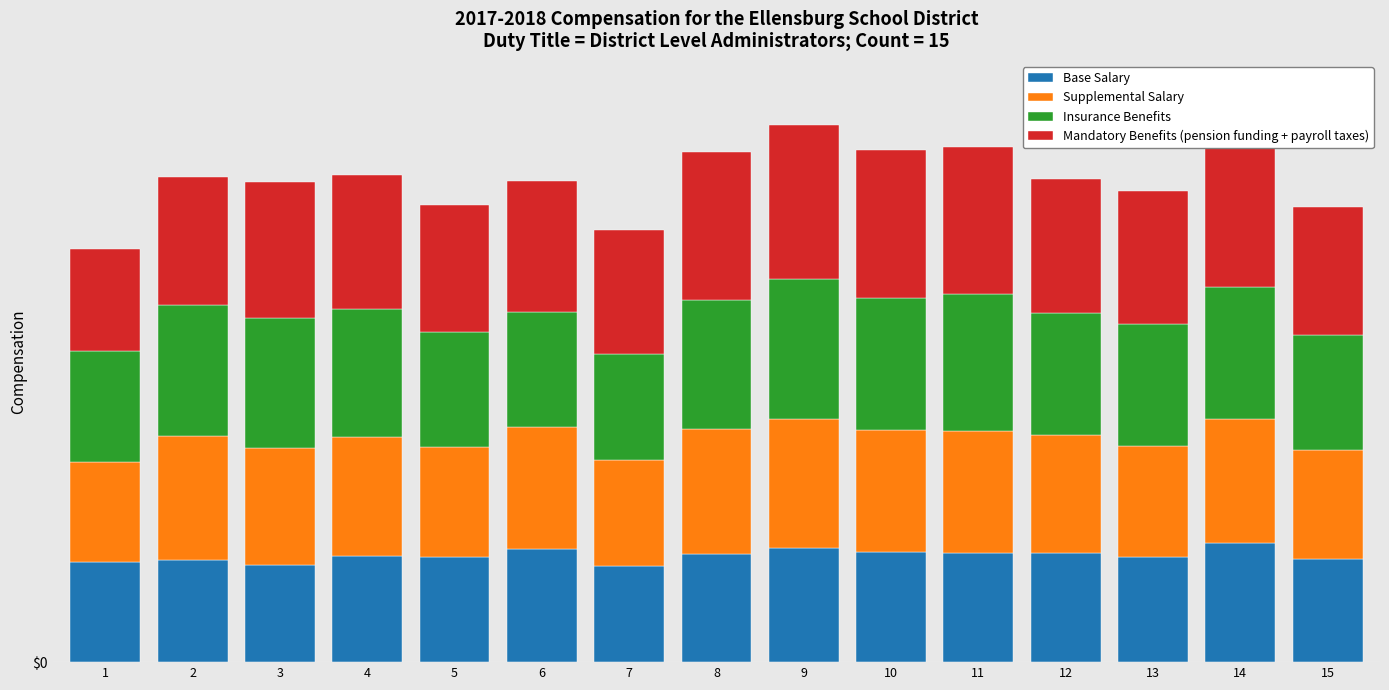

Is it true that Supplemental Salary equals 565 at 2?

True